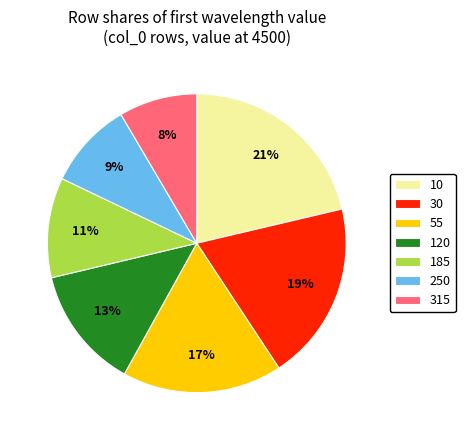

Does any single category account for the majority?

No